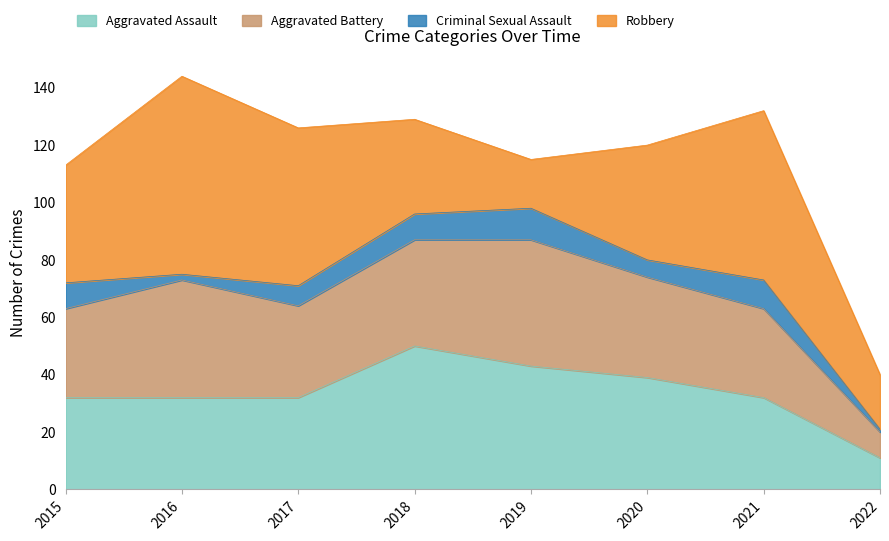

What is the value of the Robbery point at the 7th from the left?

59